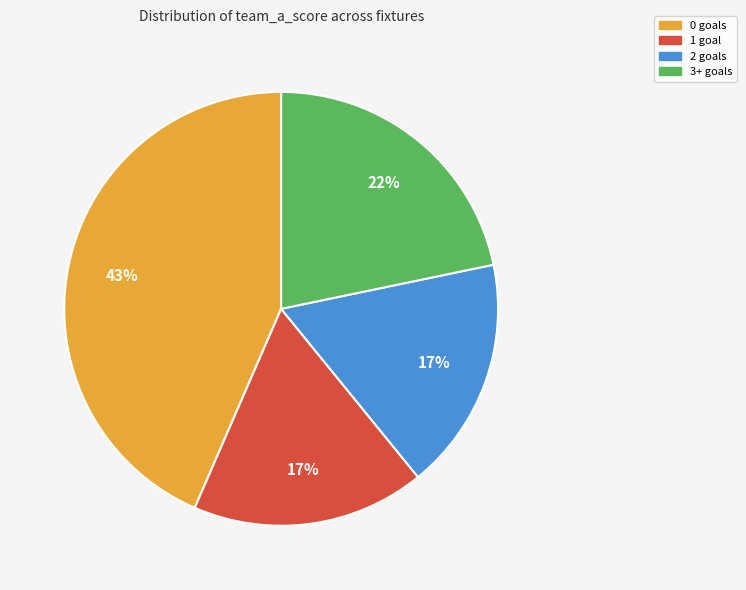

Is it true that 3+ goals is 22% of the pie?

True